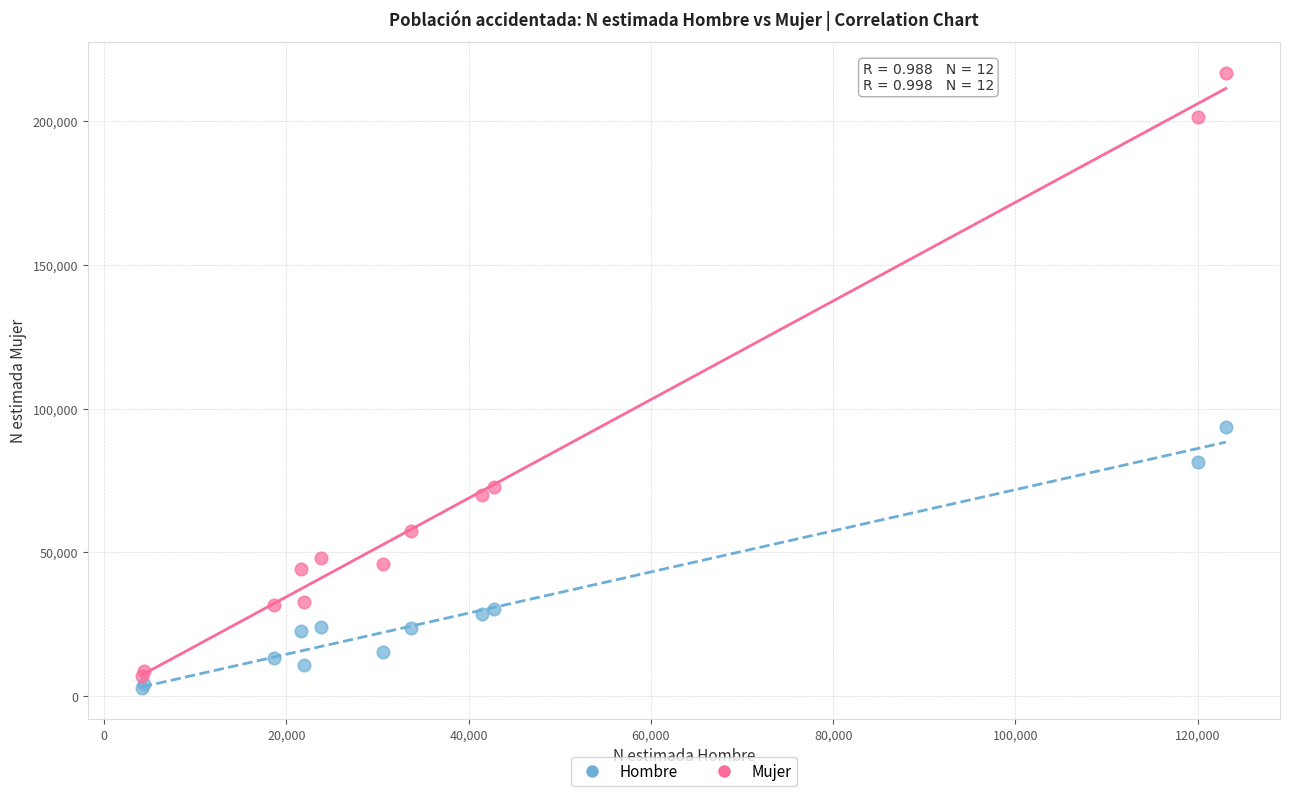

Which series has the widest spread of Y values?

Mujer